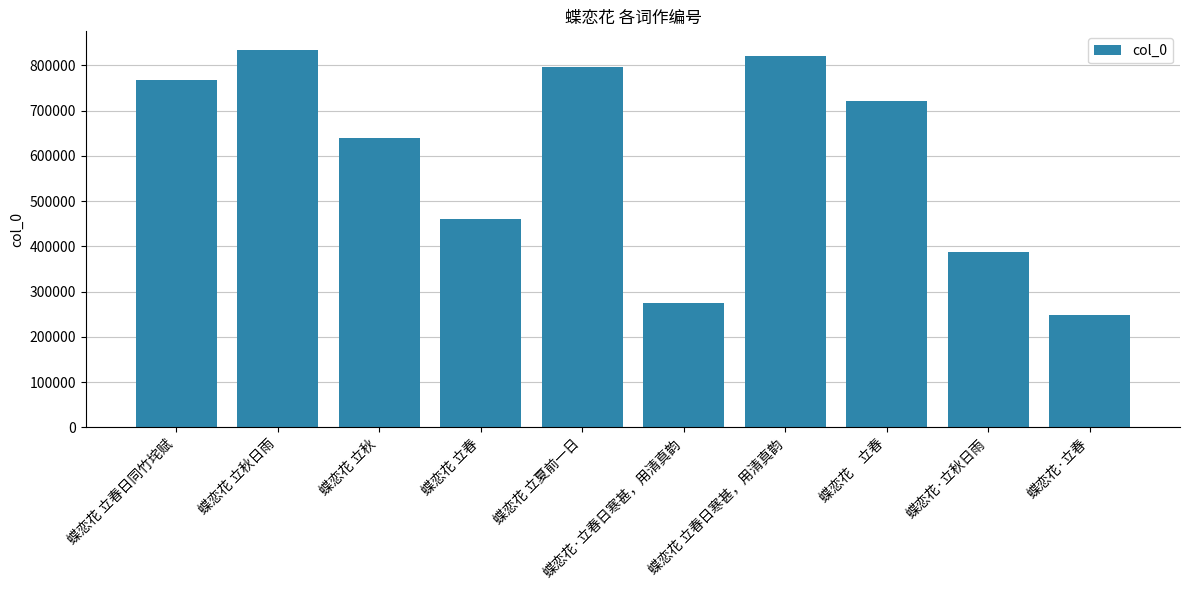

The chart shows a value of 387114 at 蝶恋花·立秋日雨. True or false?

True